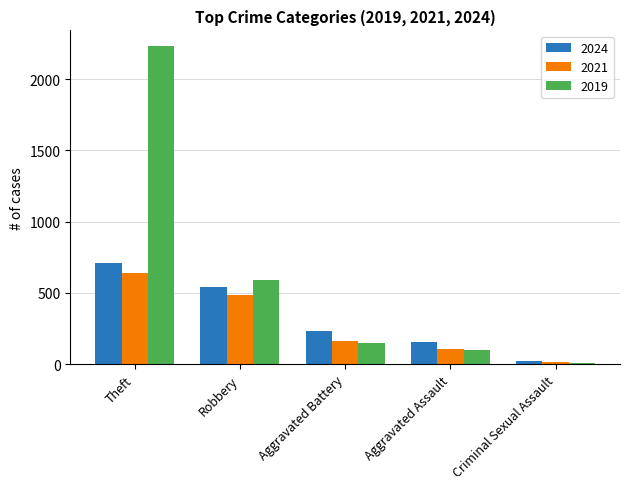

Is the value of 2024 at Aggravated Assault greater than the value of 2019 at Criminal Sexual Assault?

Yes